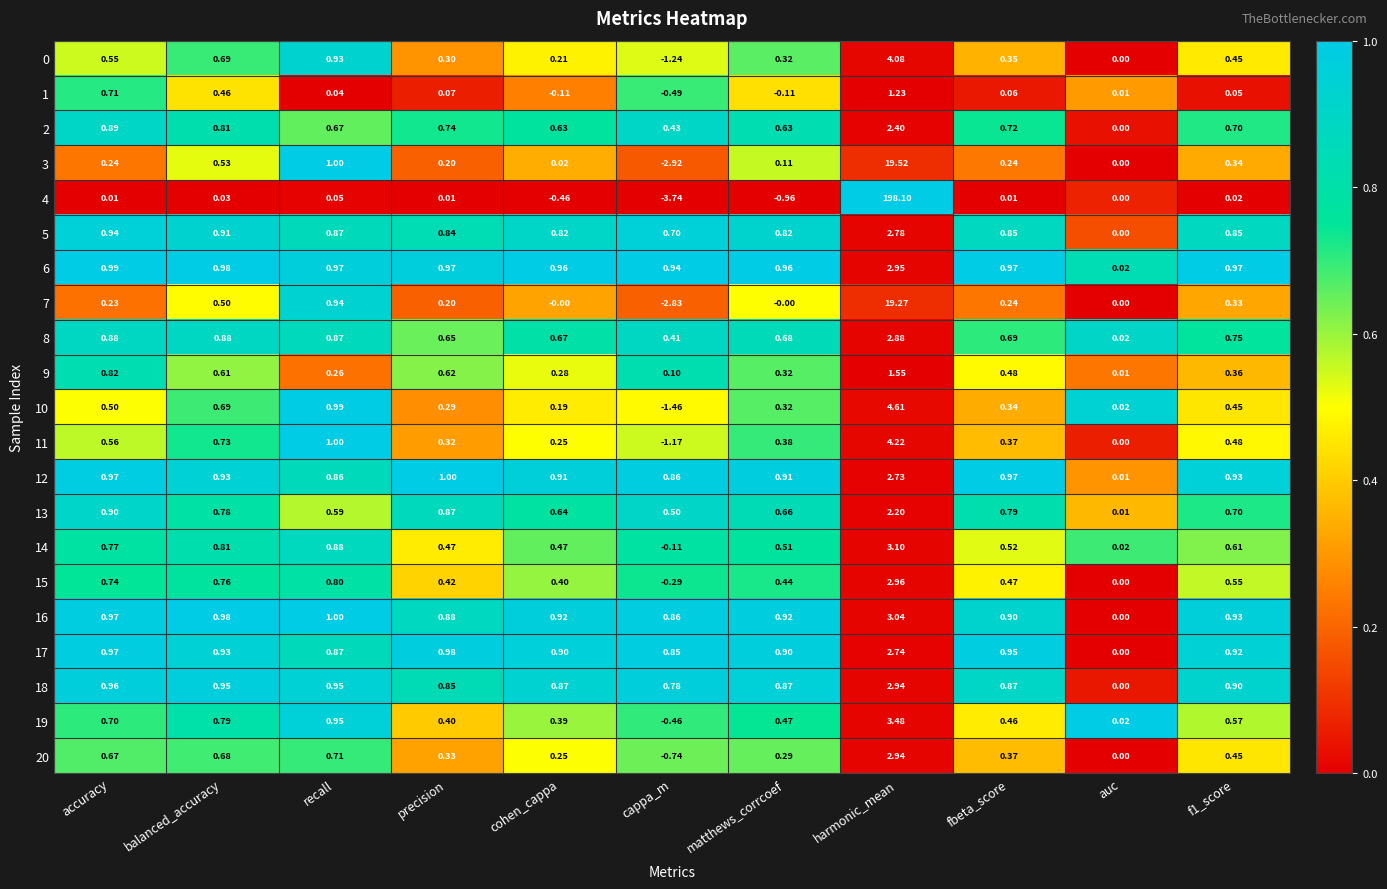

Which category has the lowest value across all series?

cappa_m